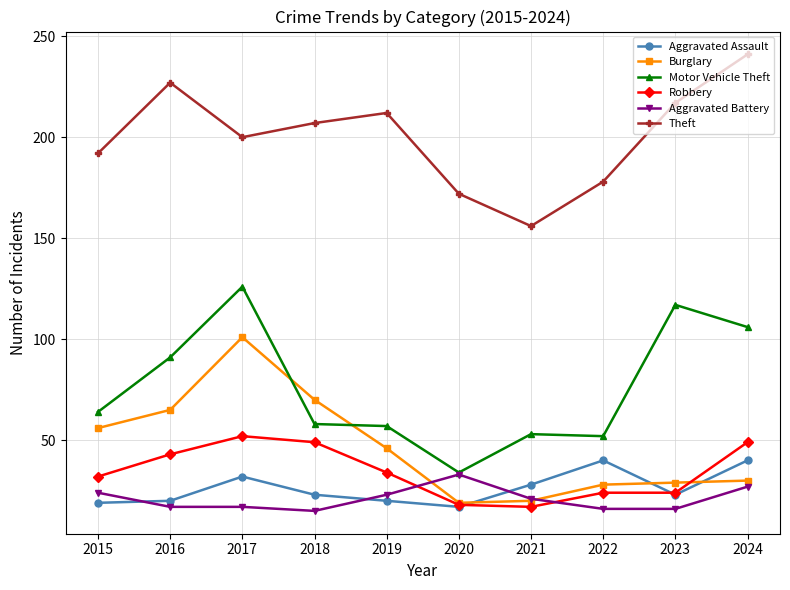

What is the total value across all series at 2023?

426